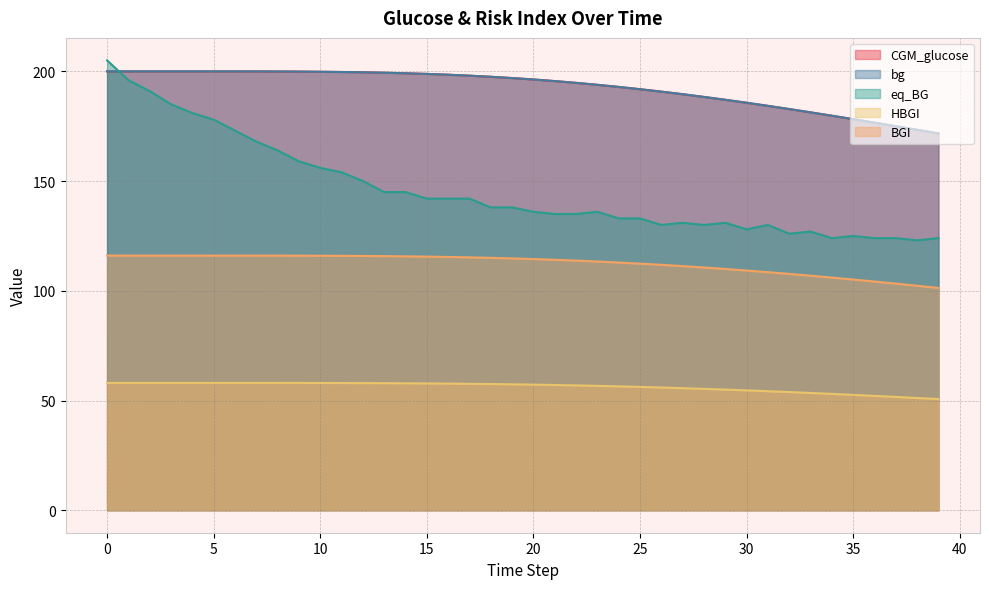

Rank the series at 35 from lowest to highest value.

HBGI, BGI, eq_BG, CGM_glucose, bg